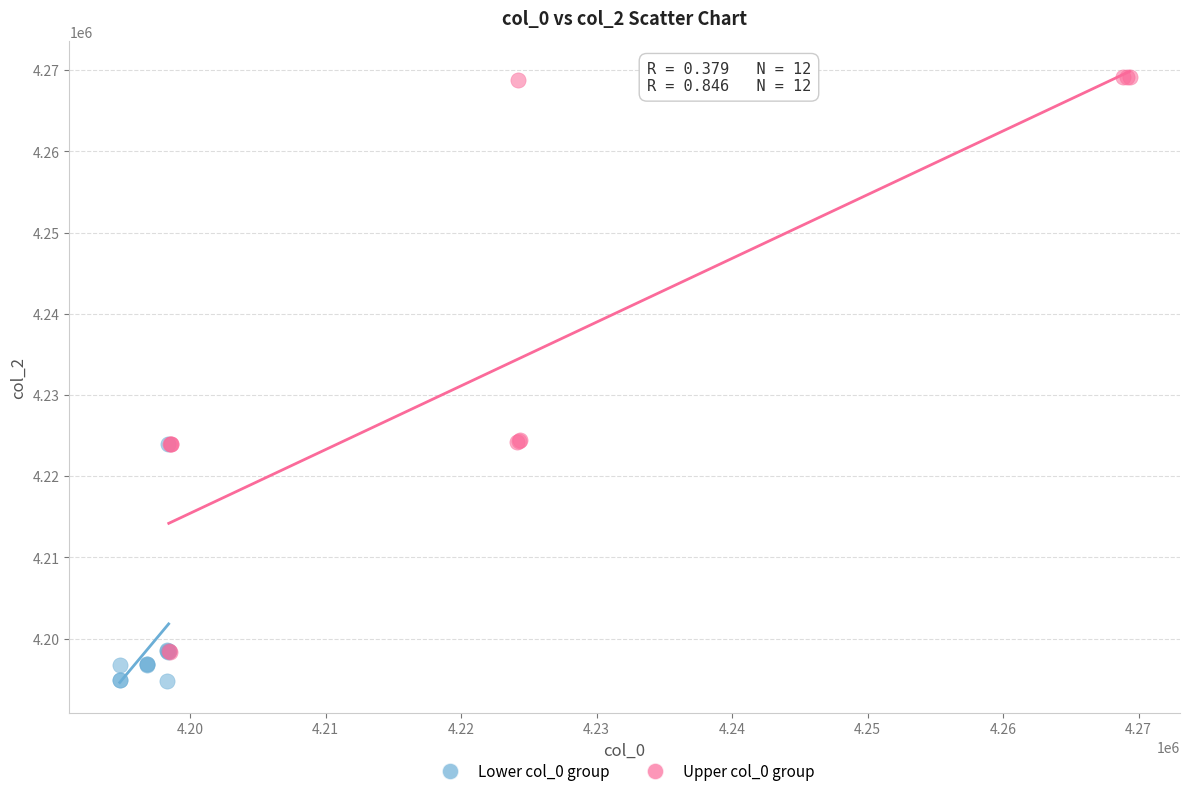

What are all the series names shown in the legend?

Lower col_0 group, Upper col_0 group